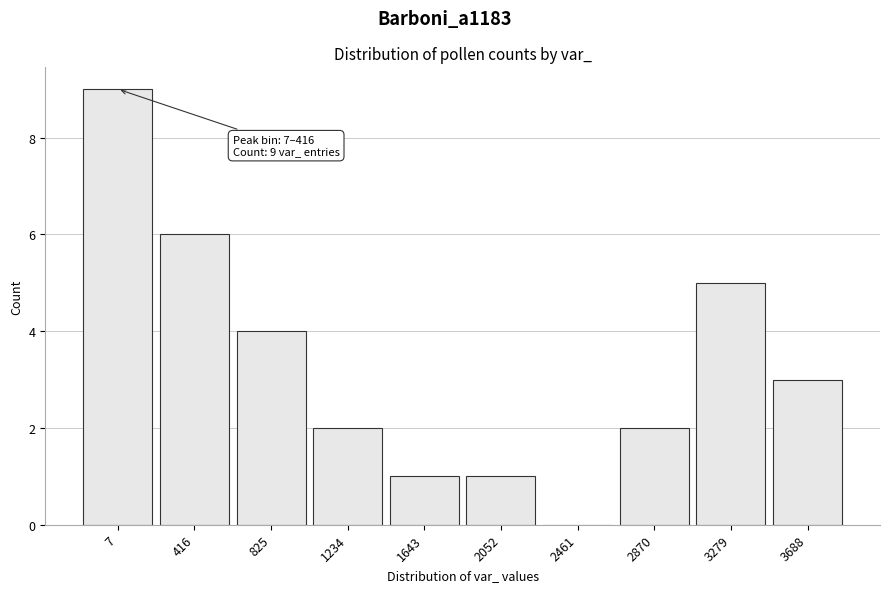

Reading right to left, list all the values displayed in this chart.

3688=3	3279=5	2870=2	2461=0	2052=1	1643=1	1234=2	825=4	416=6	7=9